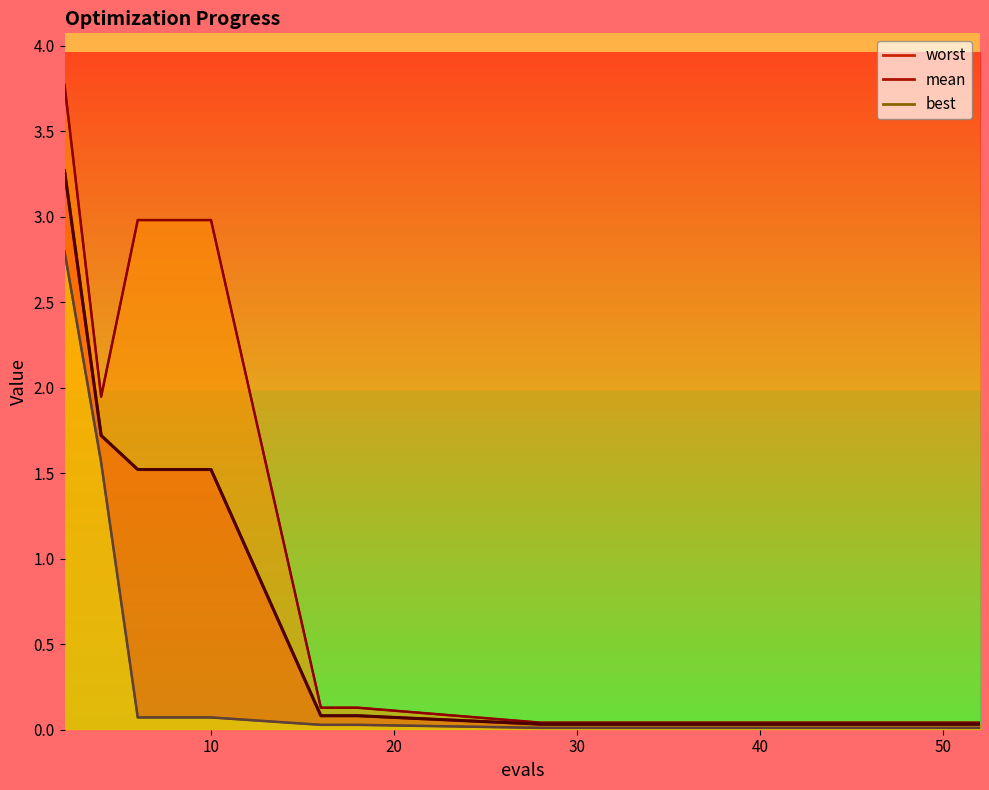

What is the total value across all series at 32?

0.1